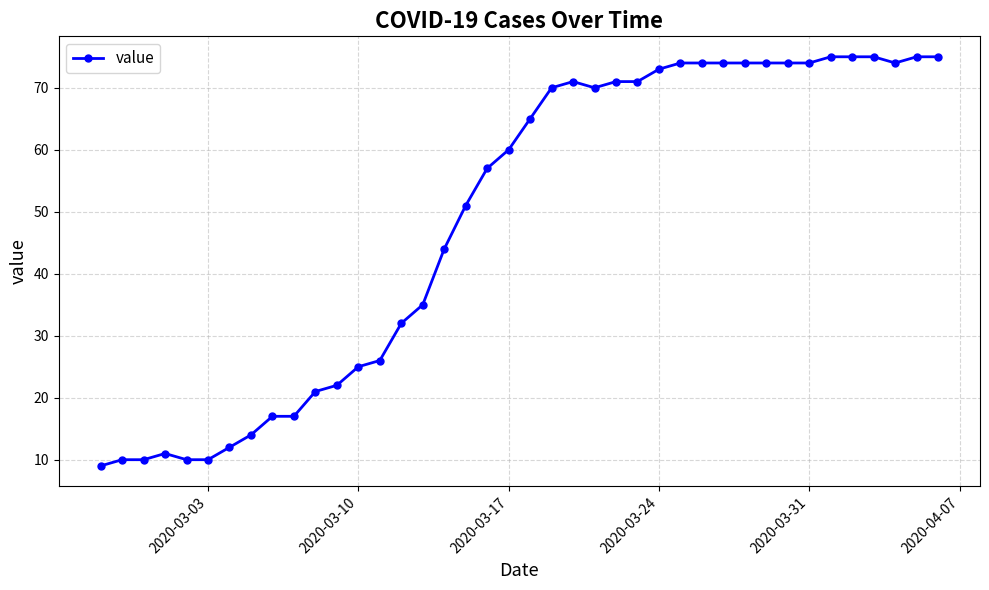

Does the chart have visible grid lines?

Yes